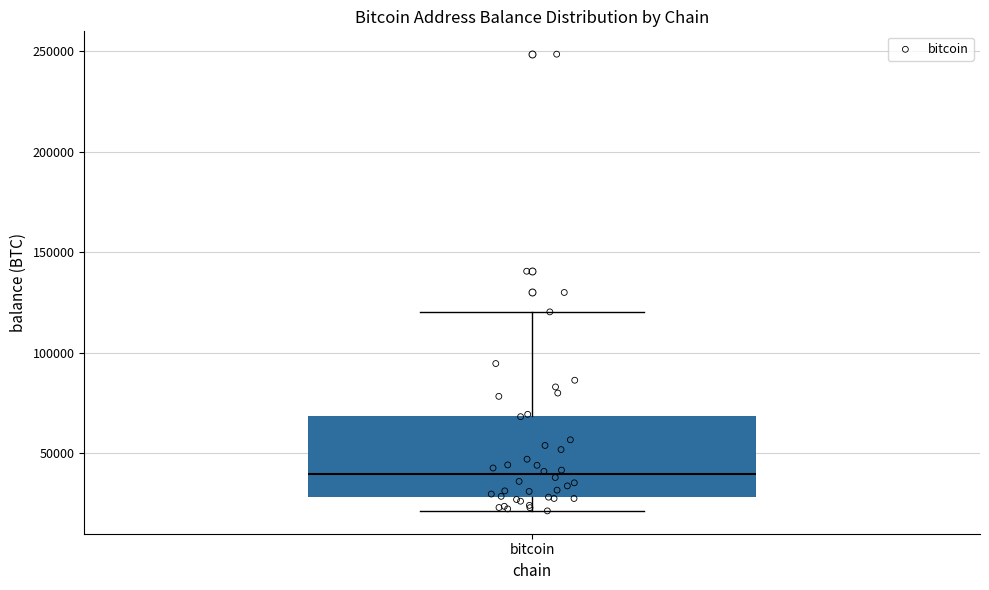

Transcribe this box plot: give where the median line is, the range the box spans, and where the two whiskers end, as read against the y-axis. The values are not printed on the chart, so give them approximately, as read against the axis.

median 40000, box 30000 to 70000, whiskers 20000 to 120000